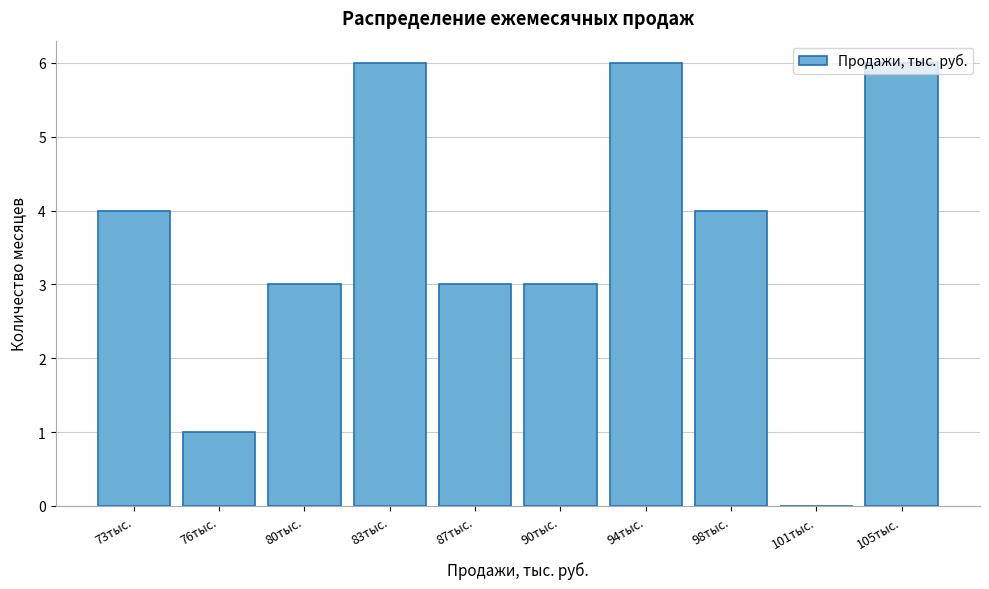

What is the maximum value shown in the chart?

6